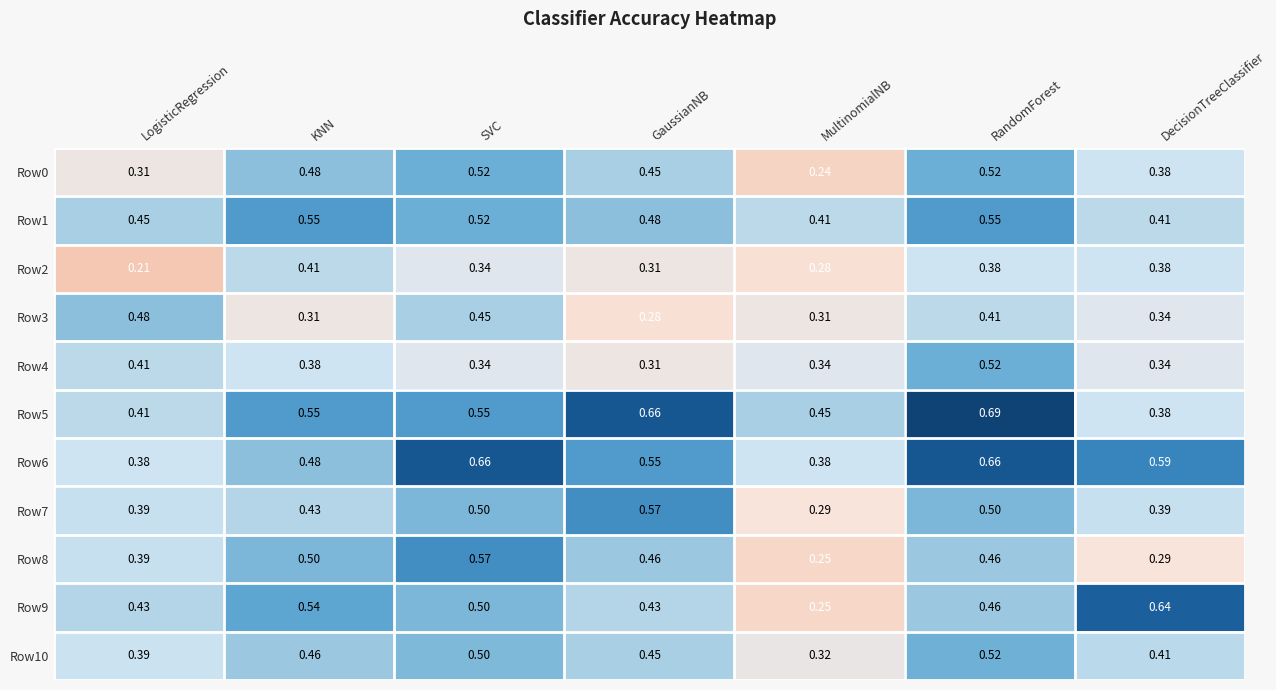

At which label is Row7 closest to 0?

MultinomialNB